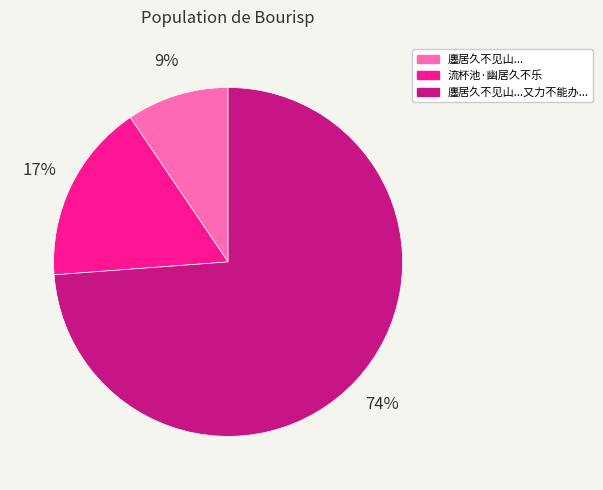

Is there a majority slice in this chart?

Yes